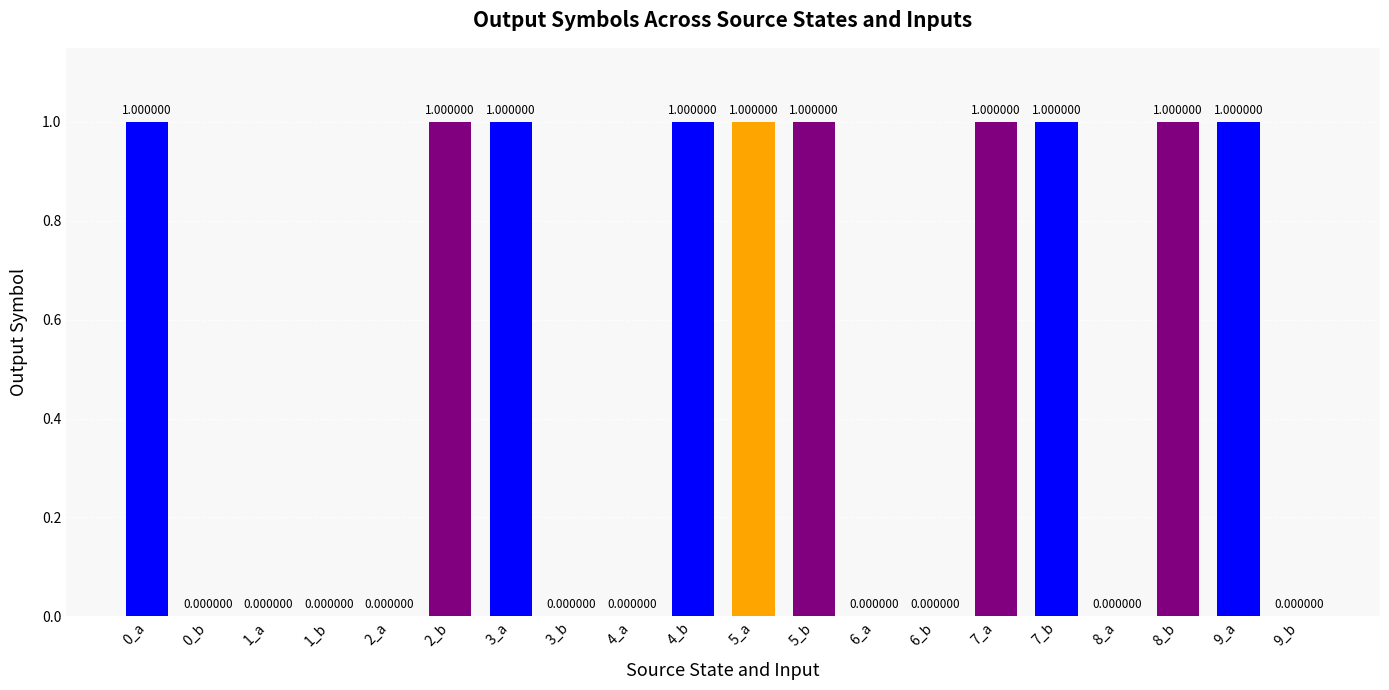

What is the sum of all values?

10